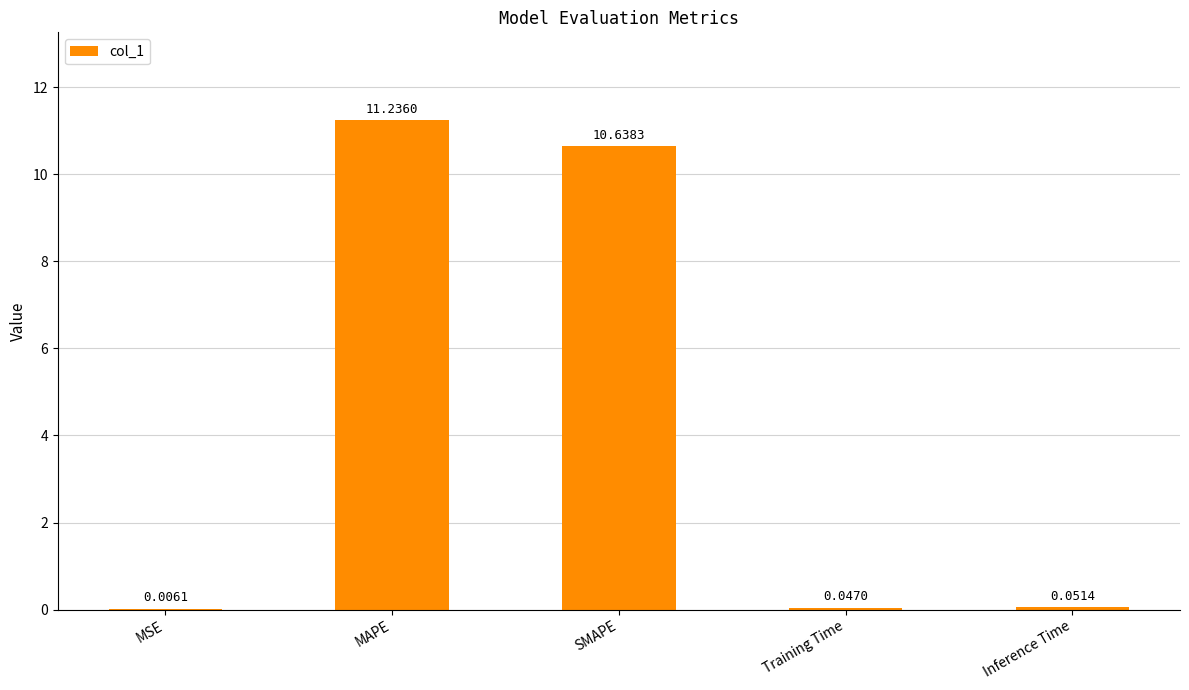

Is it true that the value at SMAPE is 14.5?

False